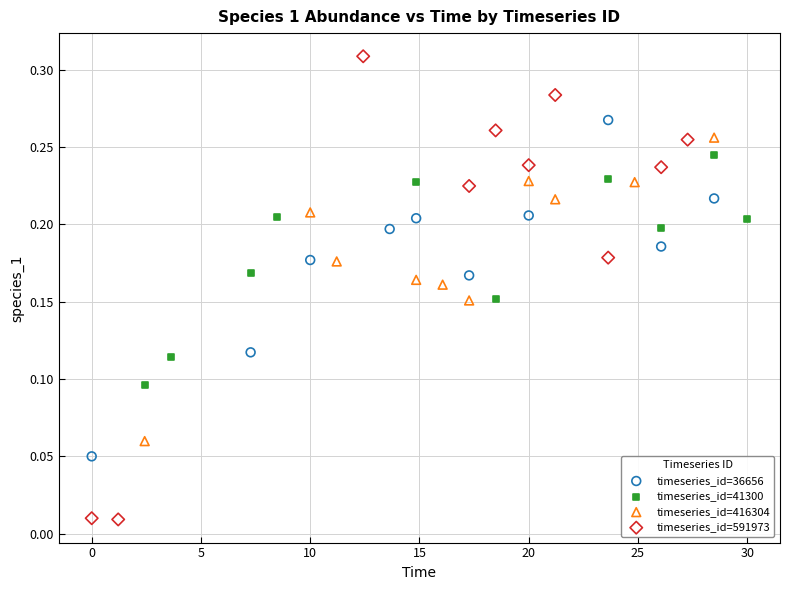

Which series reaches the minimum Y coordinate?

timeseries_id=591973